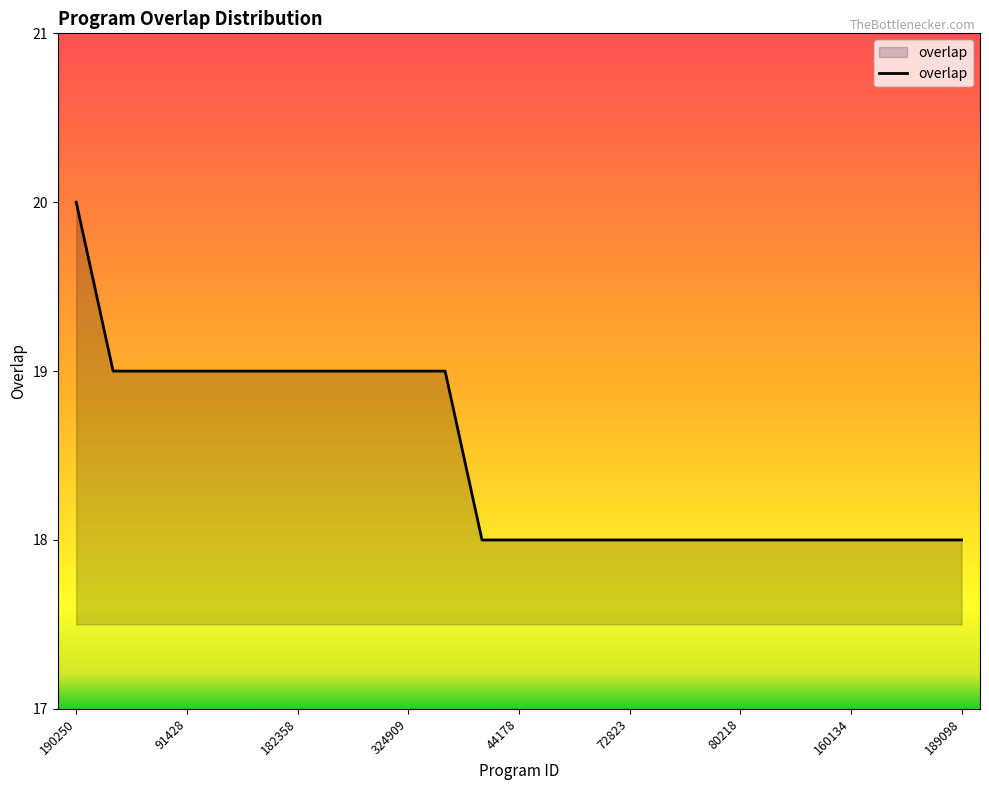

What is the maximum value shown in the chart?

20